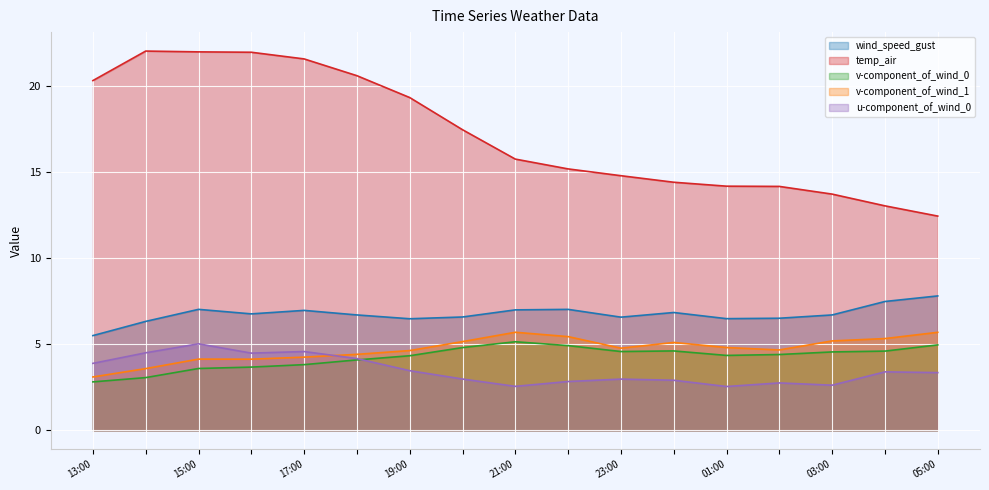

What is the minimum value for u-component_of_wind_0?

2.5